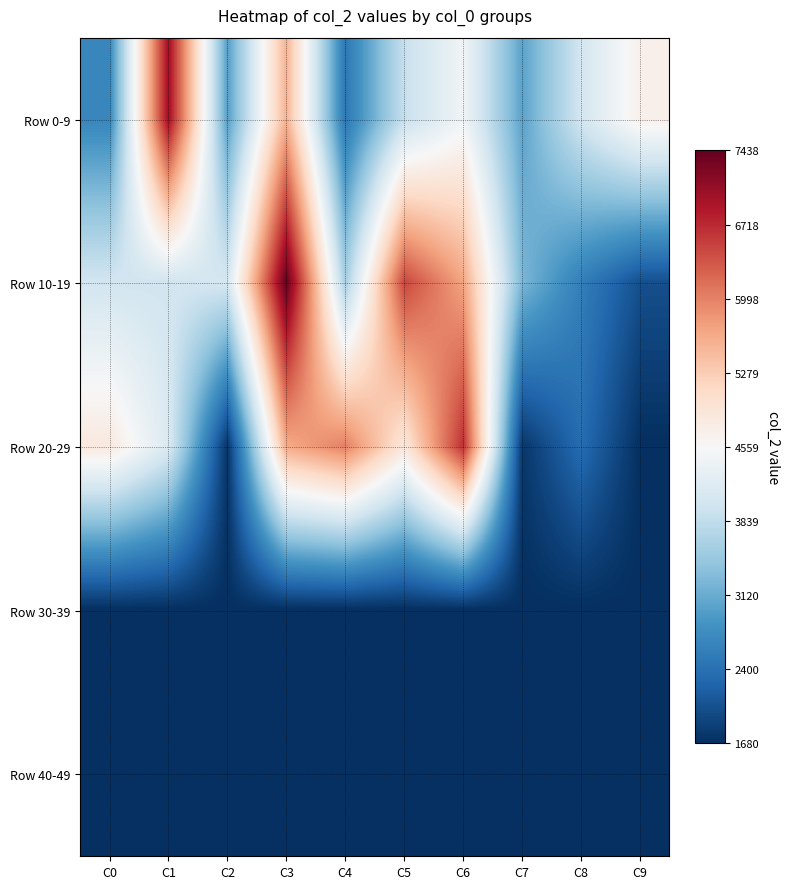

Reading right to left, list all the values displayed in this chart.

Row 0-9: C9=4715	C8=4037	C7=3024	C6=4458	C5=3899	C4=2483	C3=5555	C2=2974	C1=7003	C0=2670
Row 10-19: C9=2025	C8=2576	C7=3249	C6=5695	C5=6489	C4=3601	C3=7438	C2=4062	C1=4016	C0=4020
Row 20-29: C9=1680	C8=2351	C7=1763	C6=6671	C5=4886	C4=6011	C3=5645	C2=1733	C1=4141	C0=4849
Row 30-39: C9=1680	C8=1680	C7=1680	C6=1680	C5=1680	C4=1680	C3=1680	C2=1680	C1=1680	C0=1680
Row 40-49: C9=1680	C8=1680	C7=1680	C6=1680	C5=1680	C4=1680	C3=1680	C2=1680	C1=1680	C0=1680